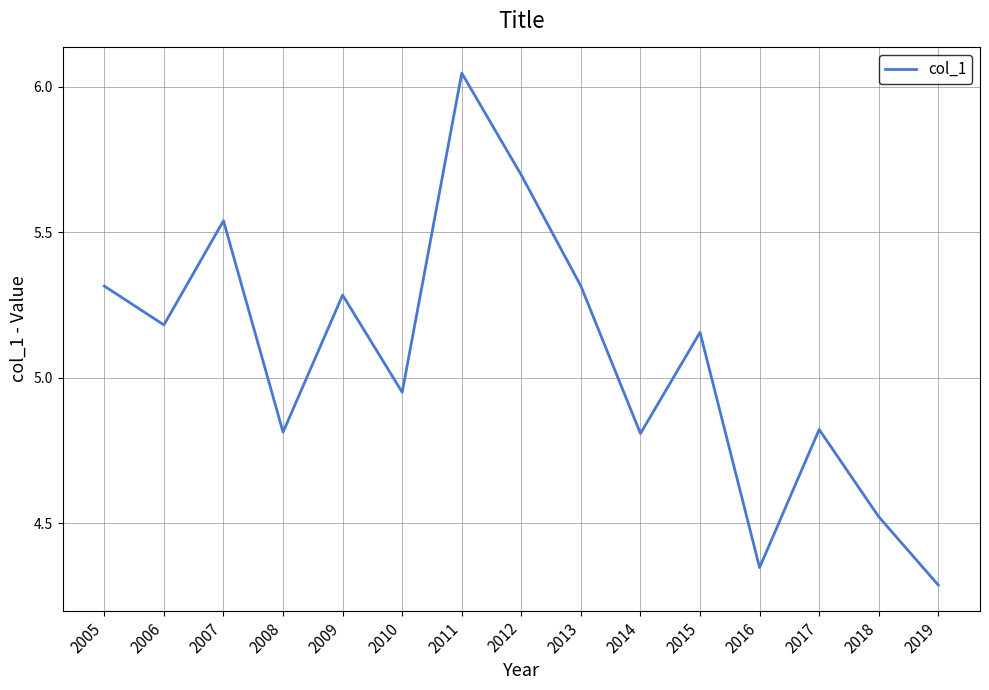

At which label does the data first exceed 5?

2005